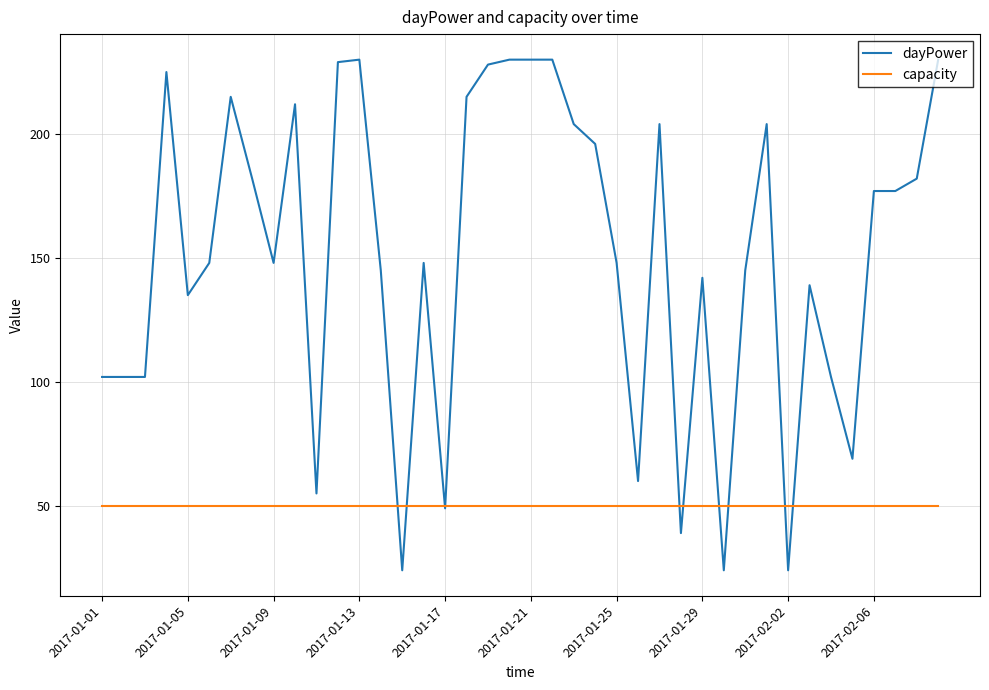

What is the minimum value for capacity?

50